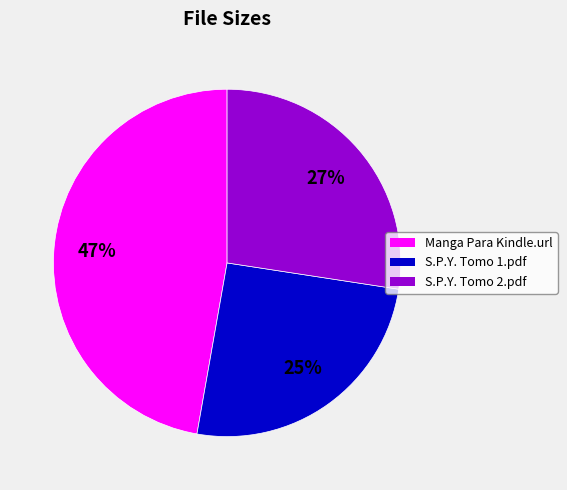

Does any single category account for the majority?

No